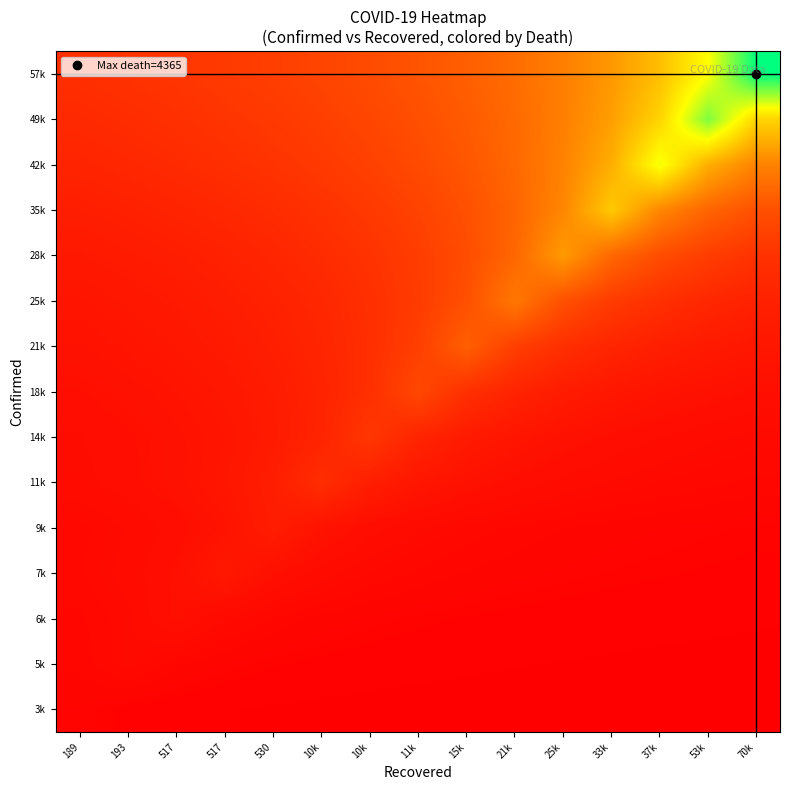

What is the spread (max minus min) of values at 10k?

0.2